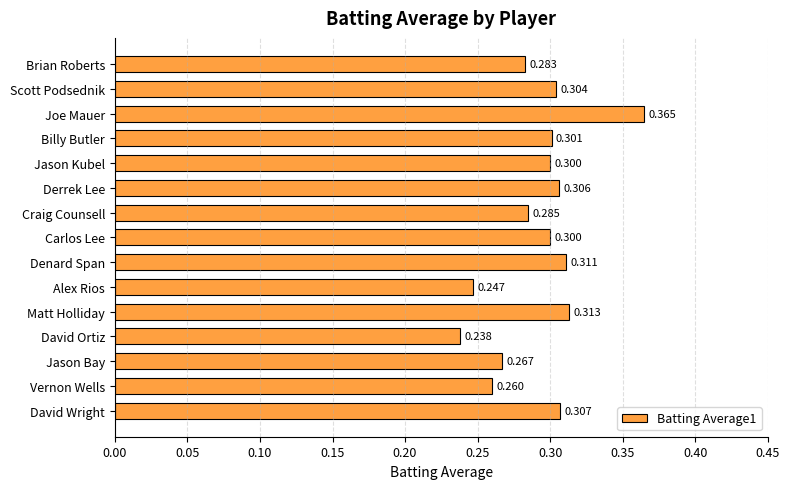

Where is the data nearest to the value 0?

David Ortiz